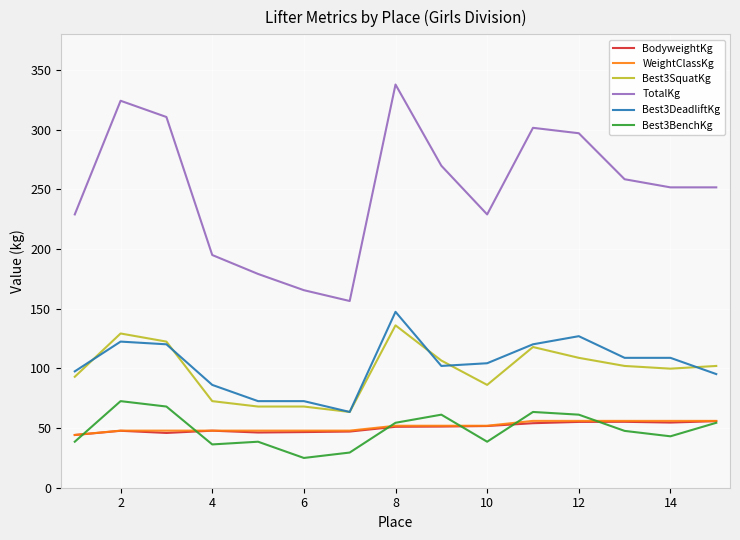

What is the minimum value for Best3SquatKg?

63.5